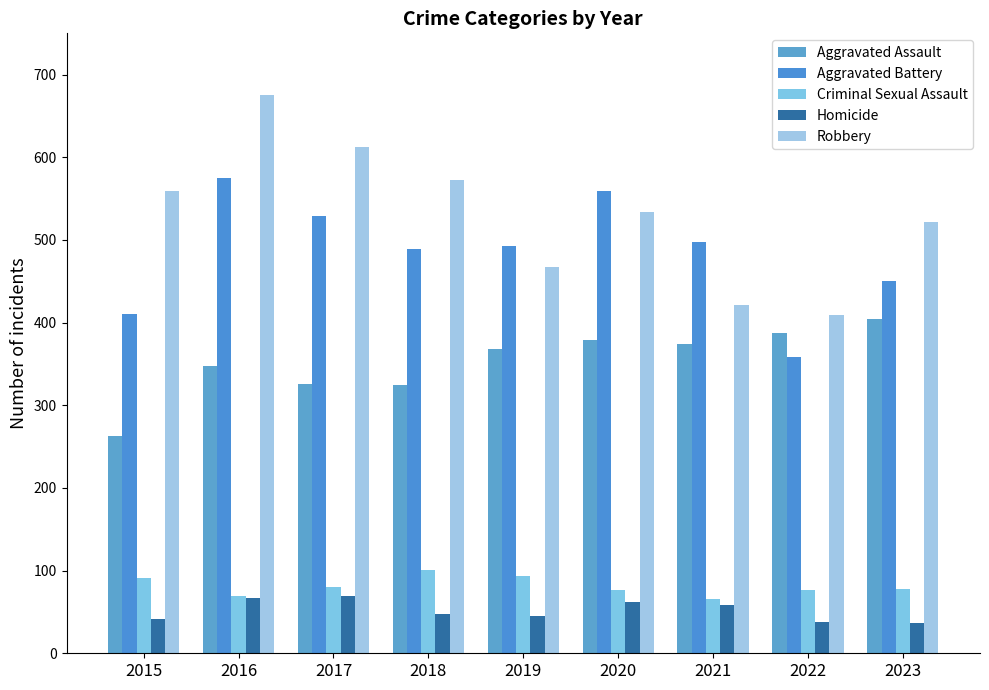

What is the difference between the maximum and minimum values in the Homicide series?

32